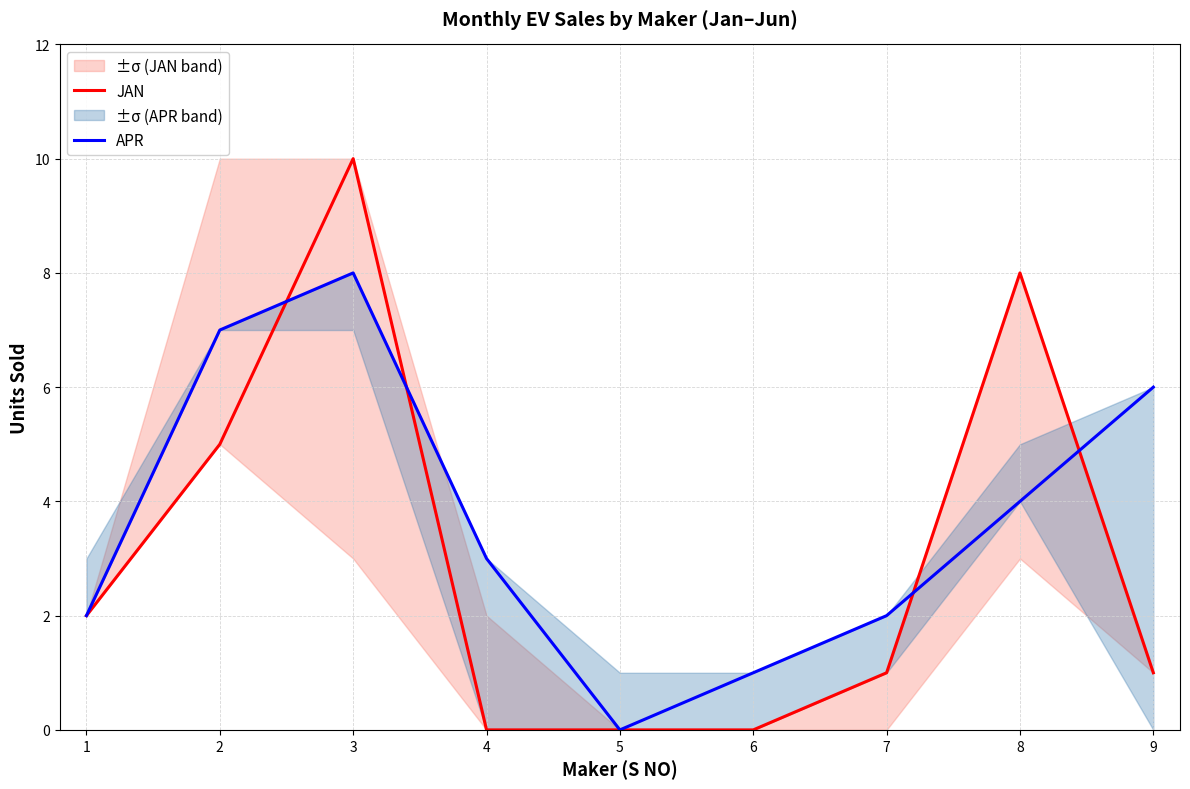

Is the value of JAN at 4 greater than the value of APR at 2?

No